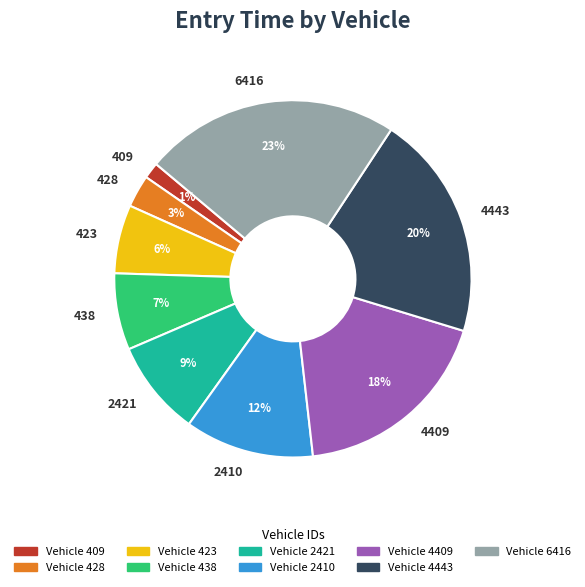

To the nearest percent, what portion does 6416 represent?

23%